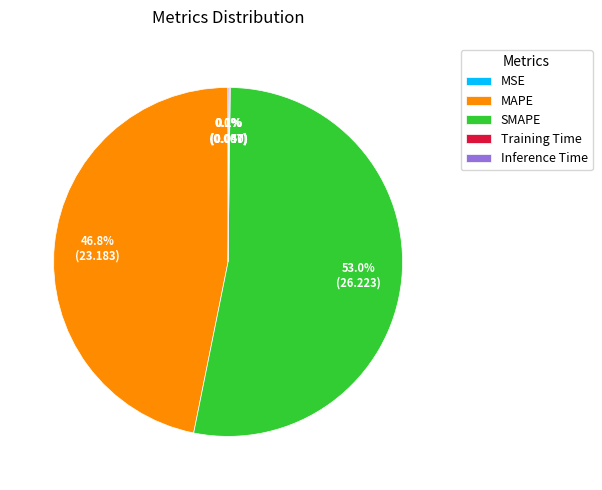

What is the largest slice in the pie chart?

SMAPE